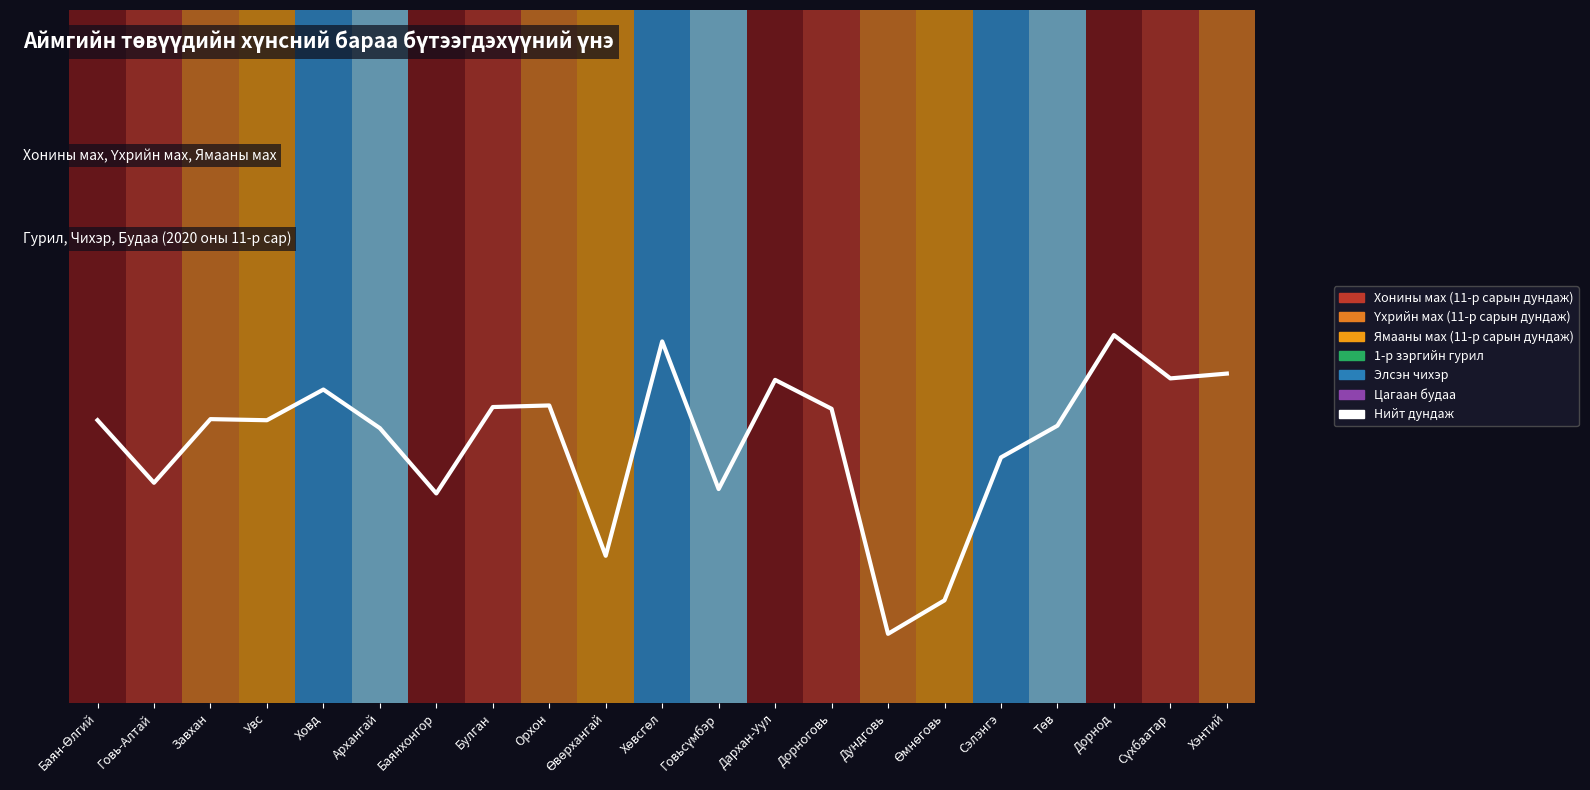

What is the ratio of the value at Говь-Алтай to the value at Ховд?

0.7